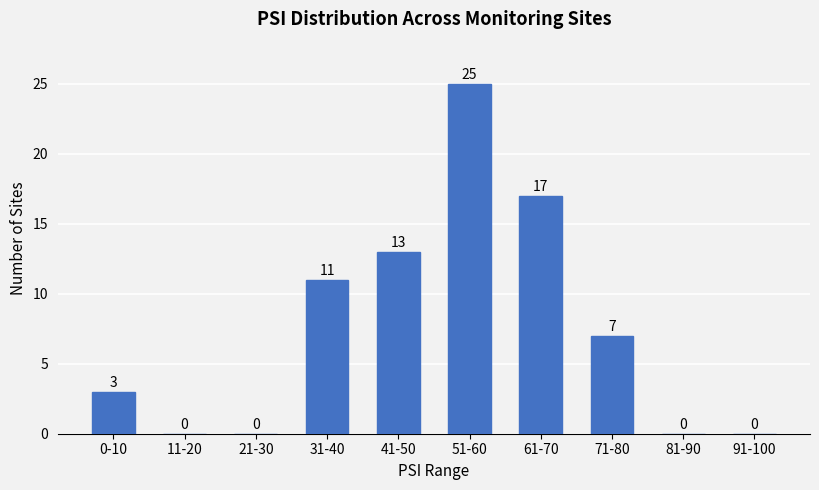

Reading left to right, what are all the values shown in this chart?

0-10=3	11-20=0	21-30=0	31-40=11	41-50=13	51-60=25	61-70=17	71-80=7	81-90=0	91-100=0